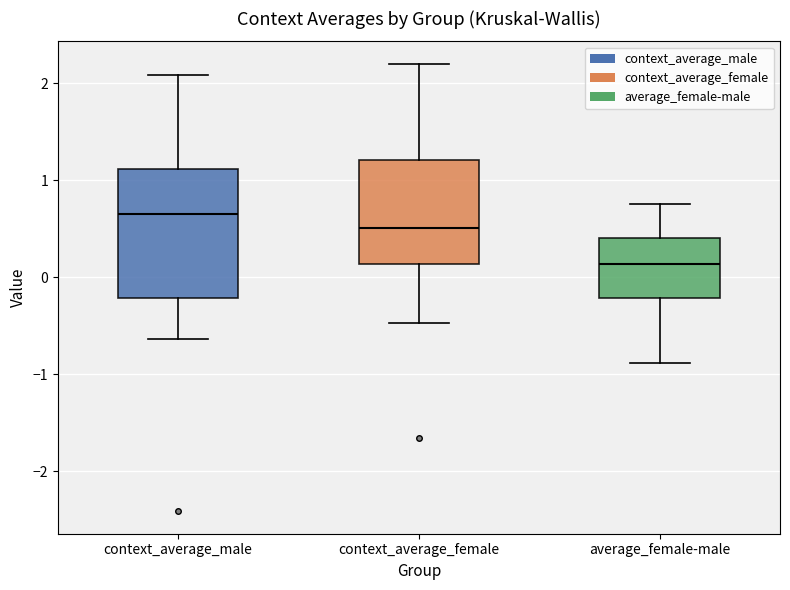

Reading left to right, read every box against the y-axis: the position of its median line, the range the box covers, and the ends of its whiskers. The values are not printed on the chart, so give them approximately, as read against the axis.

context_average_male: median 0.7, box -0.2 to 1.1, whiskers -0.6 to 2.1
context_average_female: median 0.5, box 0.1 to 1.2, whiskers -0.5 to 2.2
average_female-male: median 0.1, box -0.2 to 0.4, whiskers -0.9 to 0.8